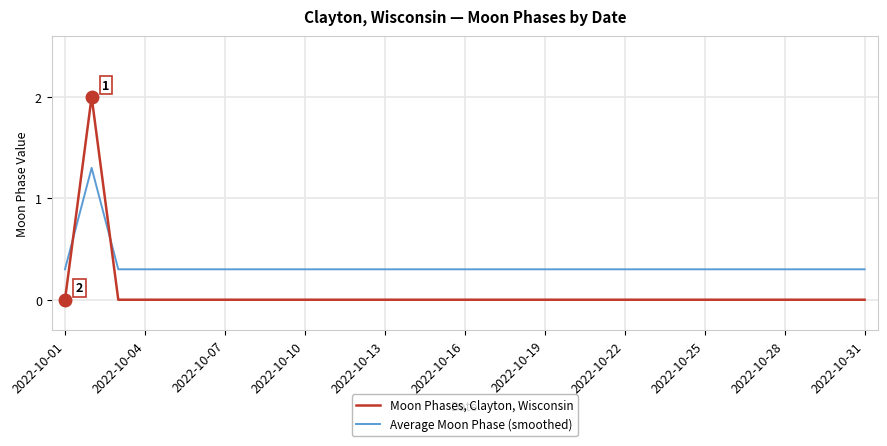

Which series has the largest total across all categories?

Average Moon Phase (smoothed)